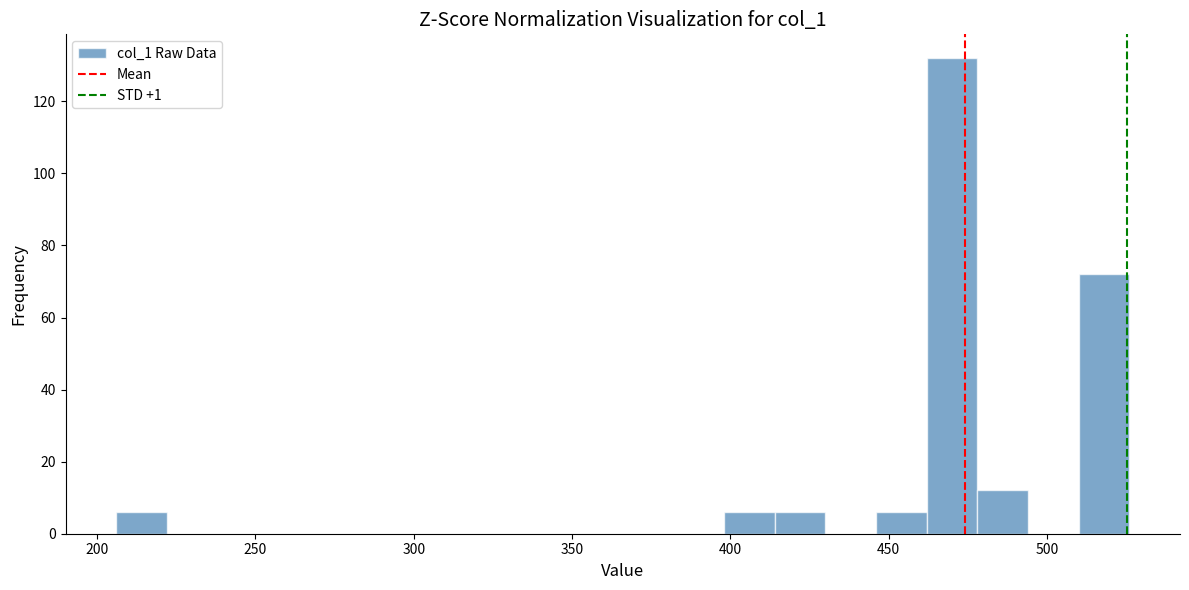

Read against the x-axis, roughly where is the centre of the tallest bar?

470